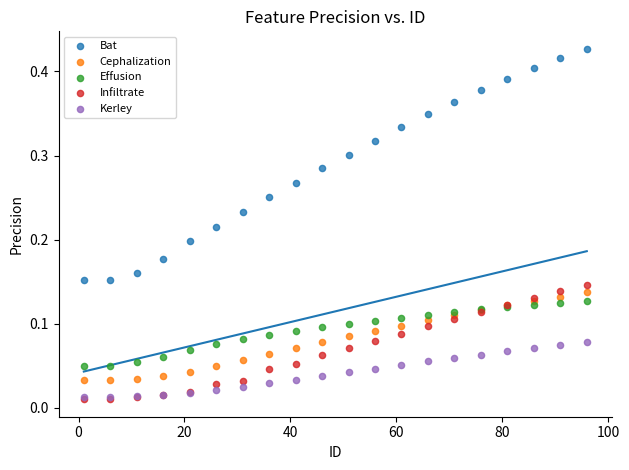

What are all the series names shown in the legend?

Bat, Cephalization, Effusion, Infiltrate, Kerley